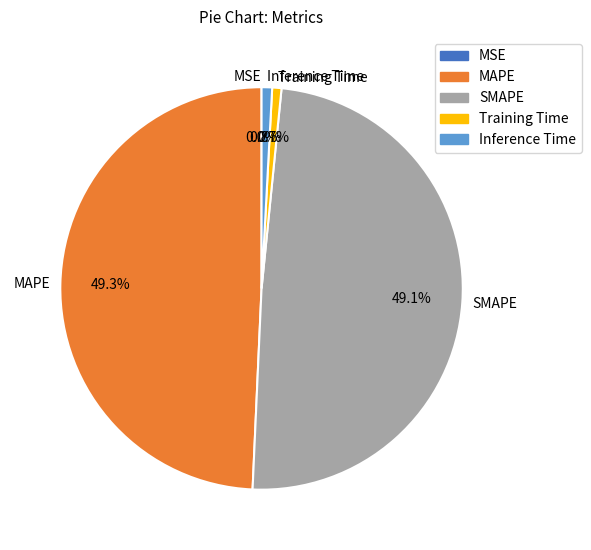

Between Training Time and SMAPE, which is larger?

SMAPE